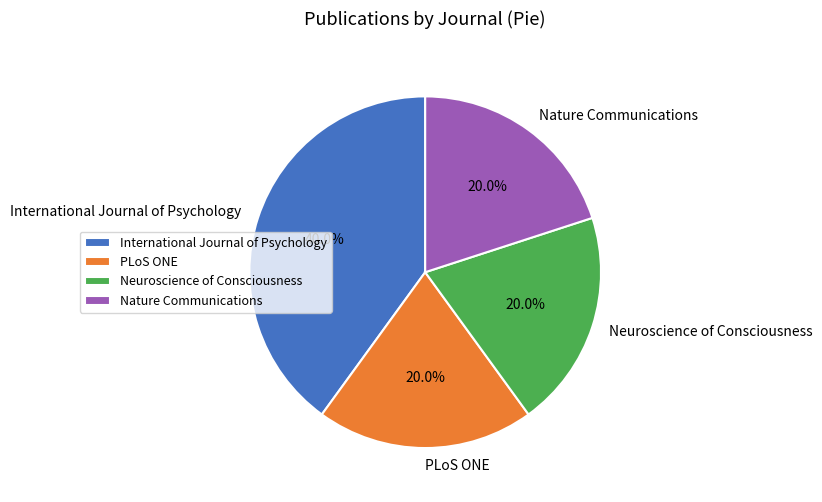

What is the largest slice in the pie chart?

International Journal of Psychology